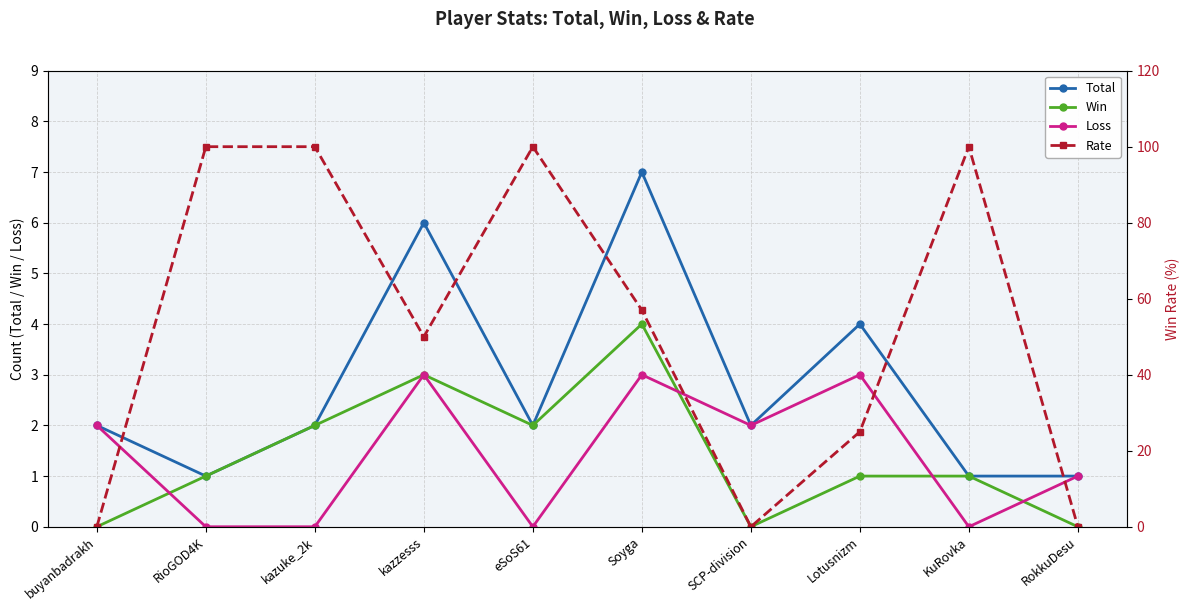

True or false: Win and Rate intersect in this chart.

False